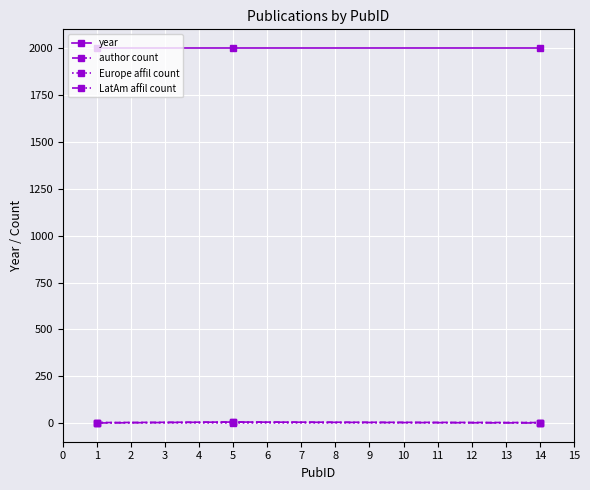

Which series has the largest total across all categories?

year